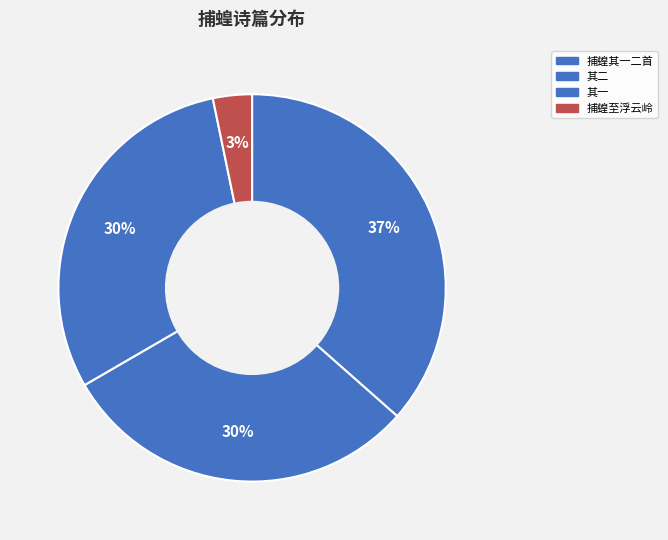

How many slices are in this pie chart?

4